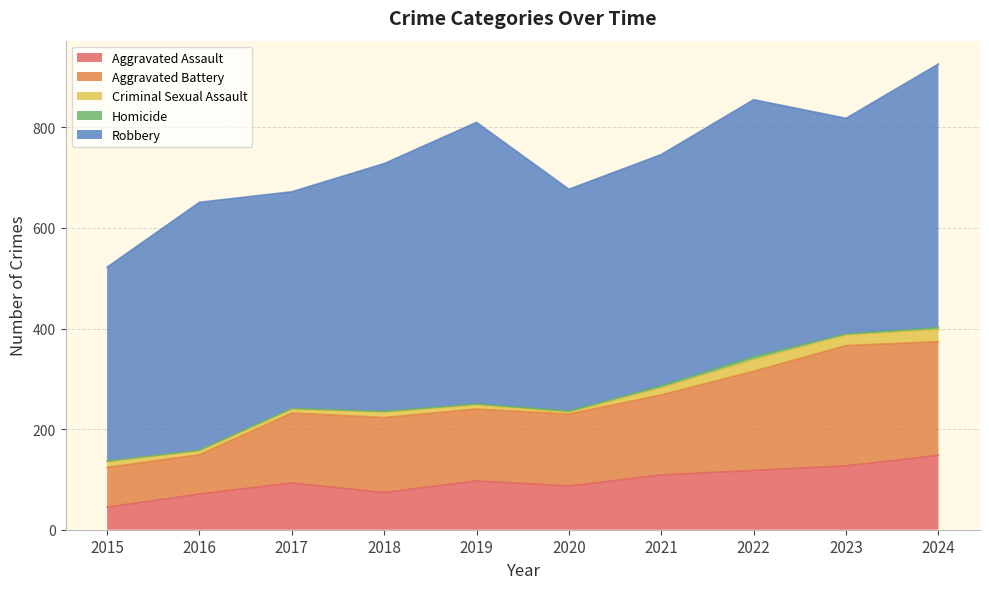

What is the average value of the Homicide series?

2